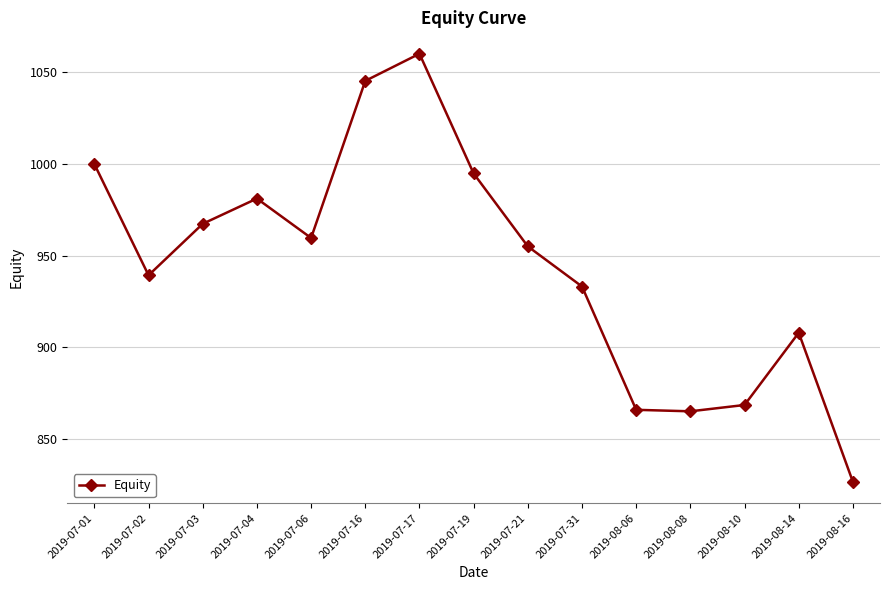

What is the label of the 7th point from the right?

2019-07-21